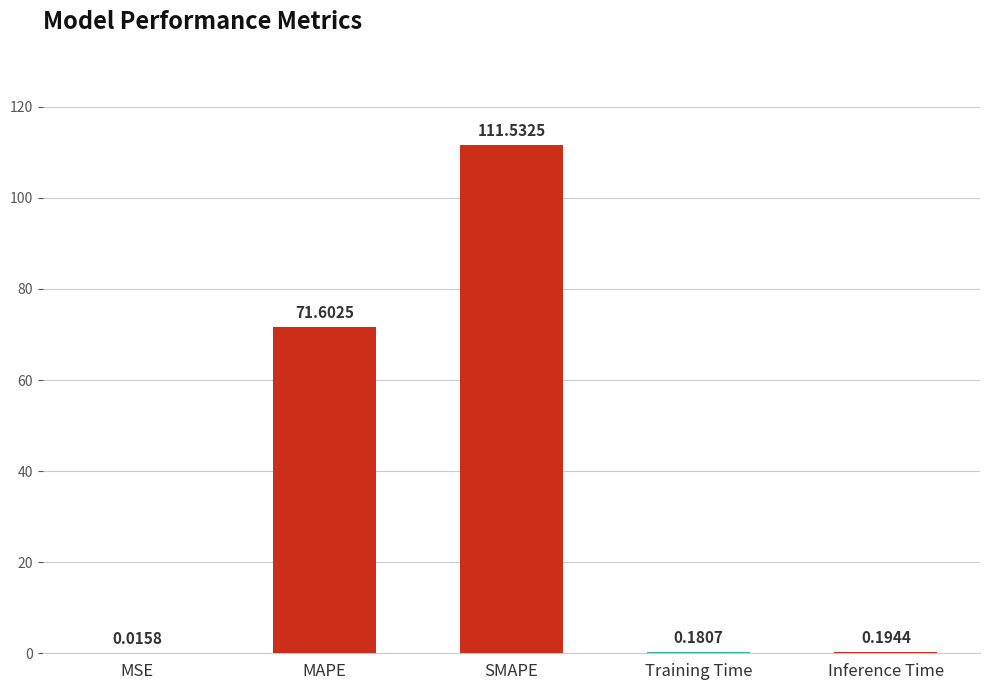

What is the change in value from MAPE to SMAPE?

+39.9